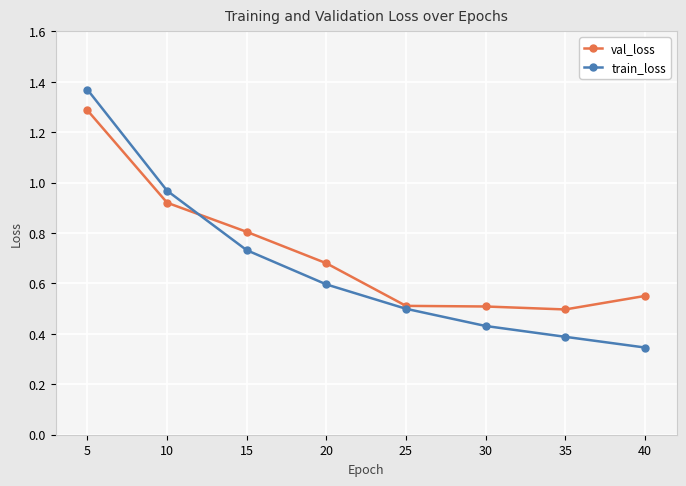

Which series changed the most between 5 and 40?

train_loss